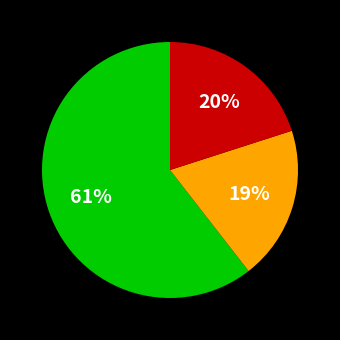

Is there a majority slice in this chart?

Yes